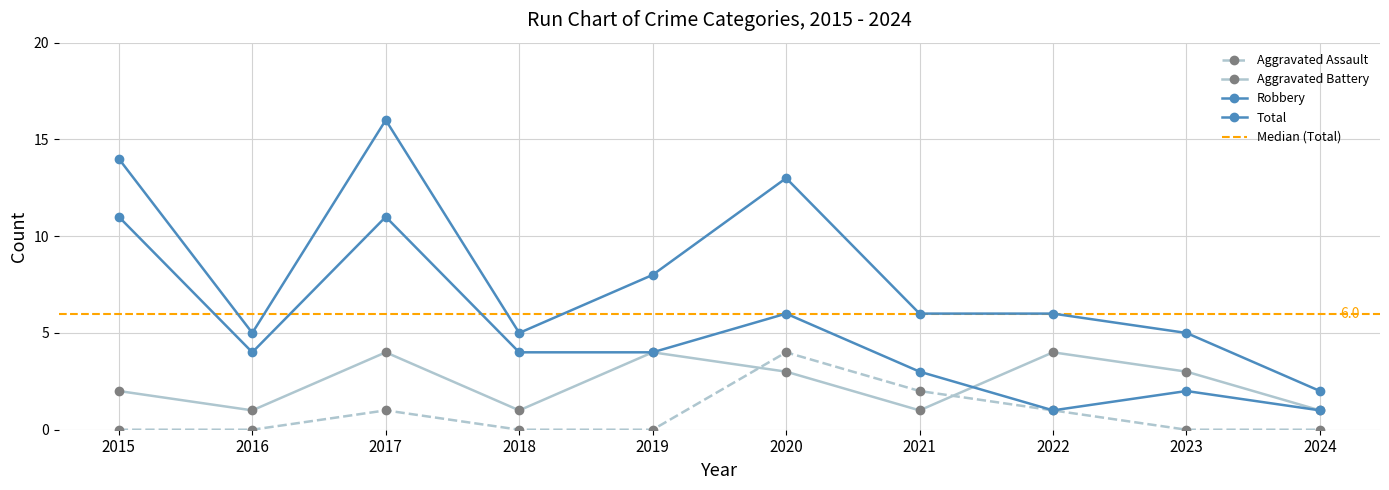

True or false: Aggravated Battery and Total cross at least once.

False